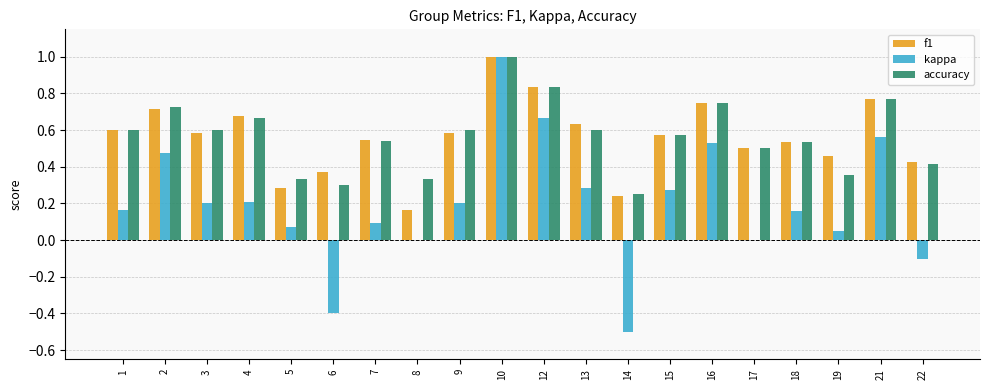

What is the sum of all accuracy values?

11.3